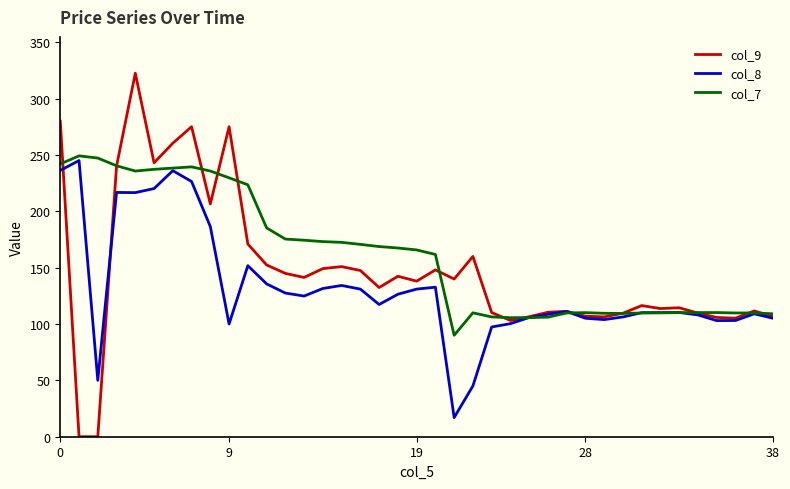

What is the sum of all col_8 values?

5136.1